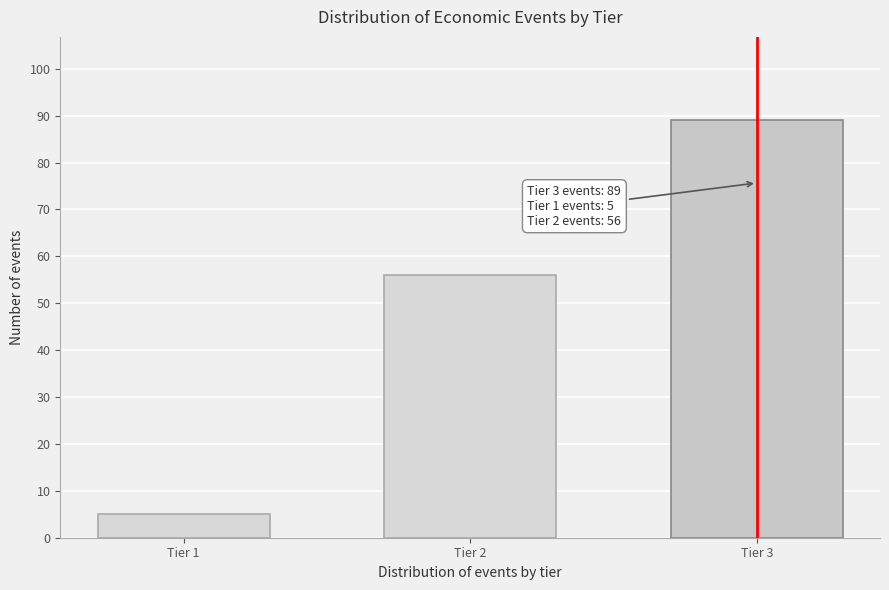

Reading right to left, list all the values displayed in this chart.

Tier 3=89	Tier 2=56	Tier 1=5